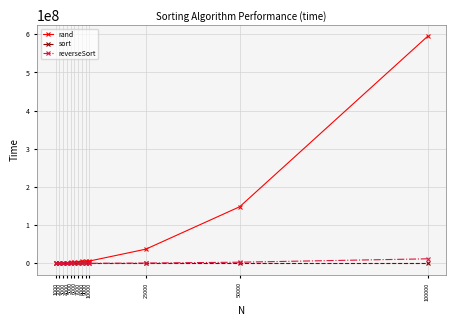

At which category is the sum across all series the highest?

100000